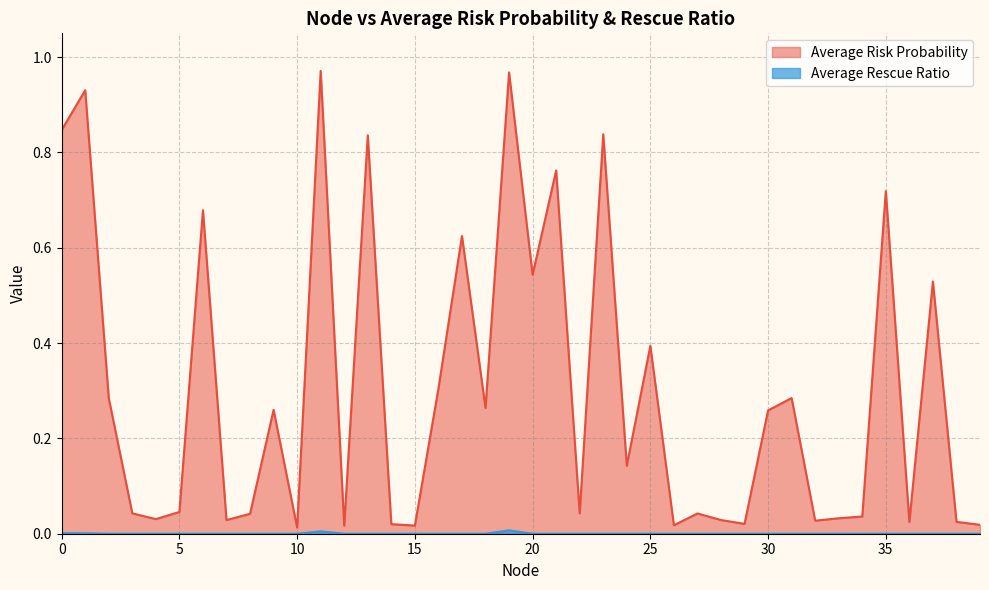

How many positive values does the Average Rescue Ratio series have?

4